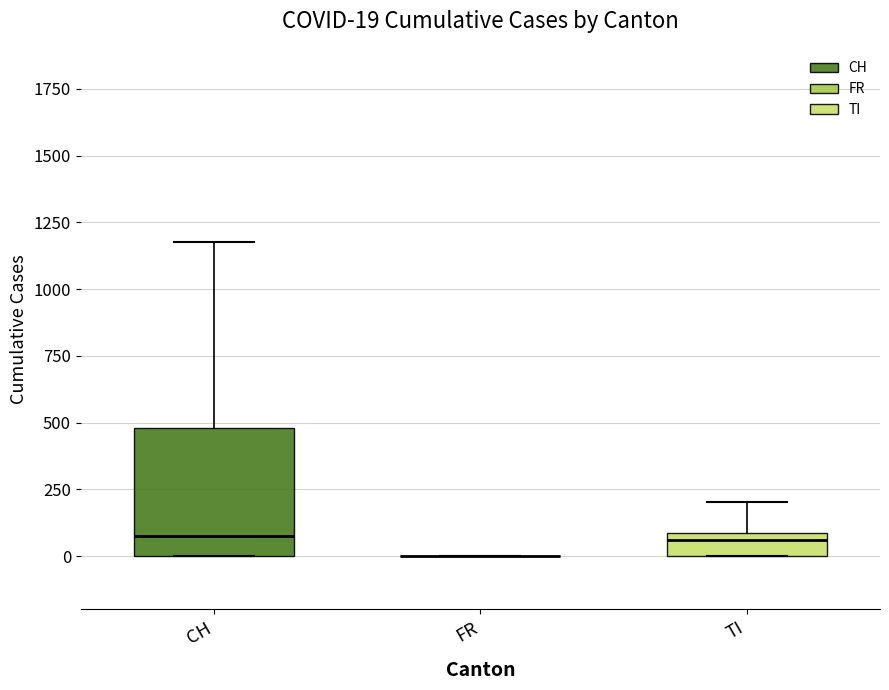

Comparing the boxes themselves (not the whiskers), which one is the tallest?

CH